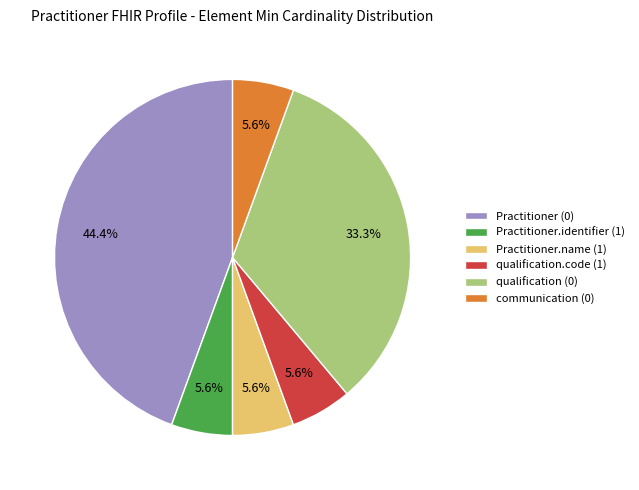

Which category has the biggest portion of the pie?

Practitioner (0)